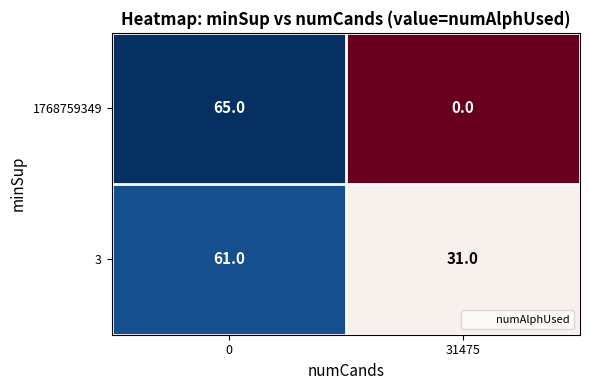

What is the total value across all series at 31475?

31